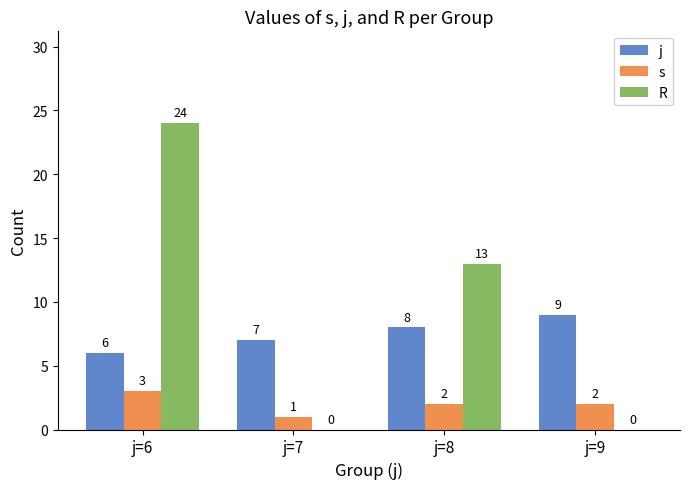

At which label does s reach its peak?

j=6